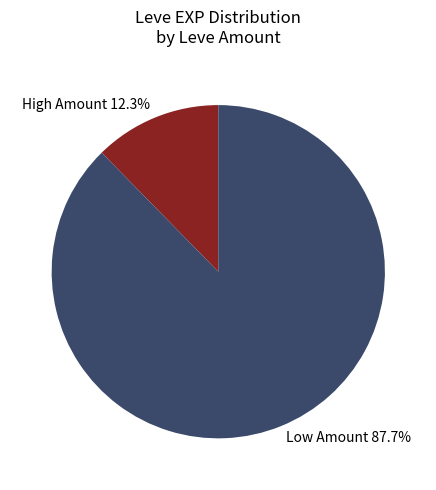

Which has a higher value, Low Amount 87.7% or High Amount 12.3%?

Low Amount 87.7%